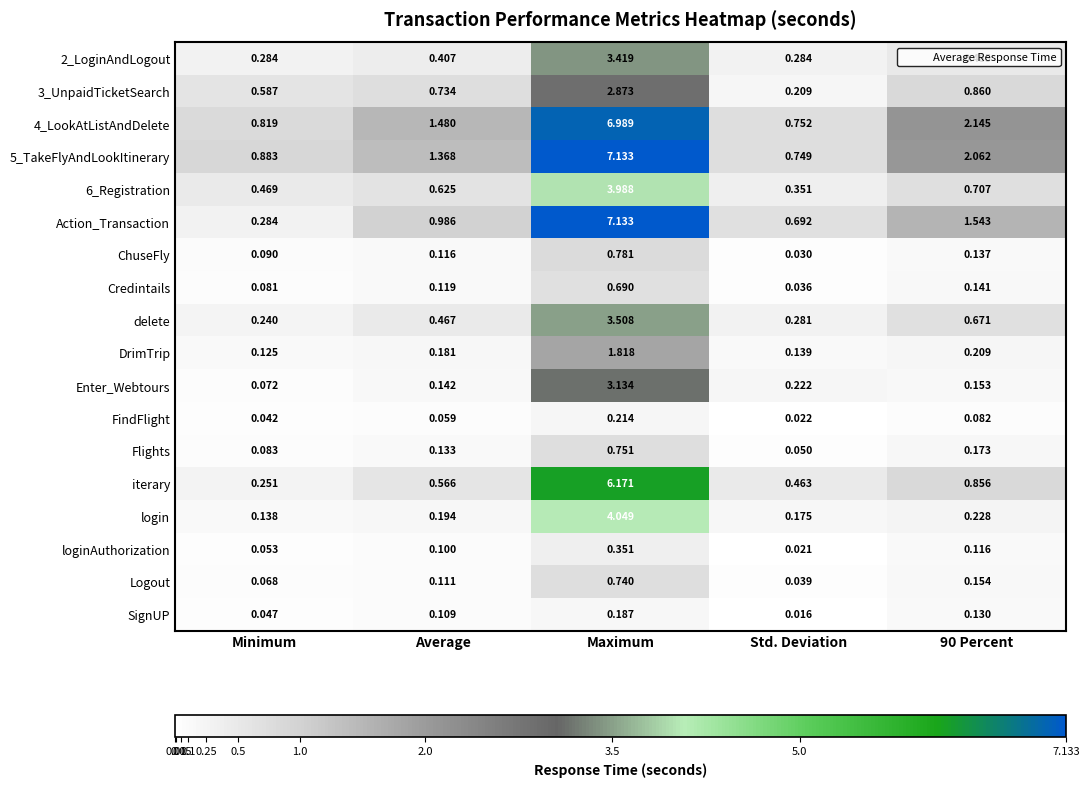

Which series has the widest spread of values?

Action_Transaction